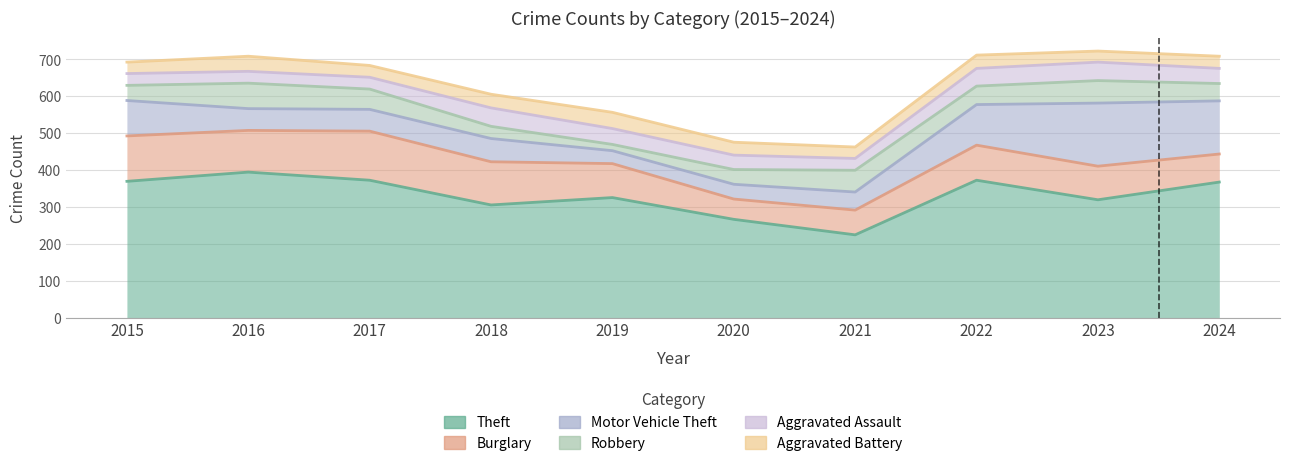

Is it true that Theft equals 303 at 2021?

False